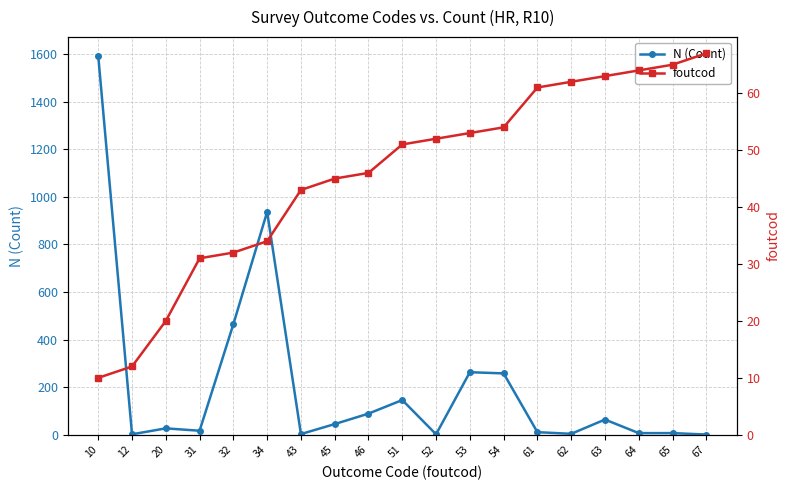

How many data points in N (Count) are less than 27?

9